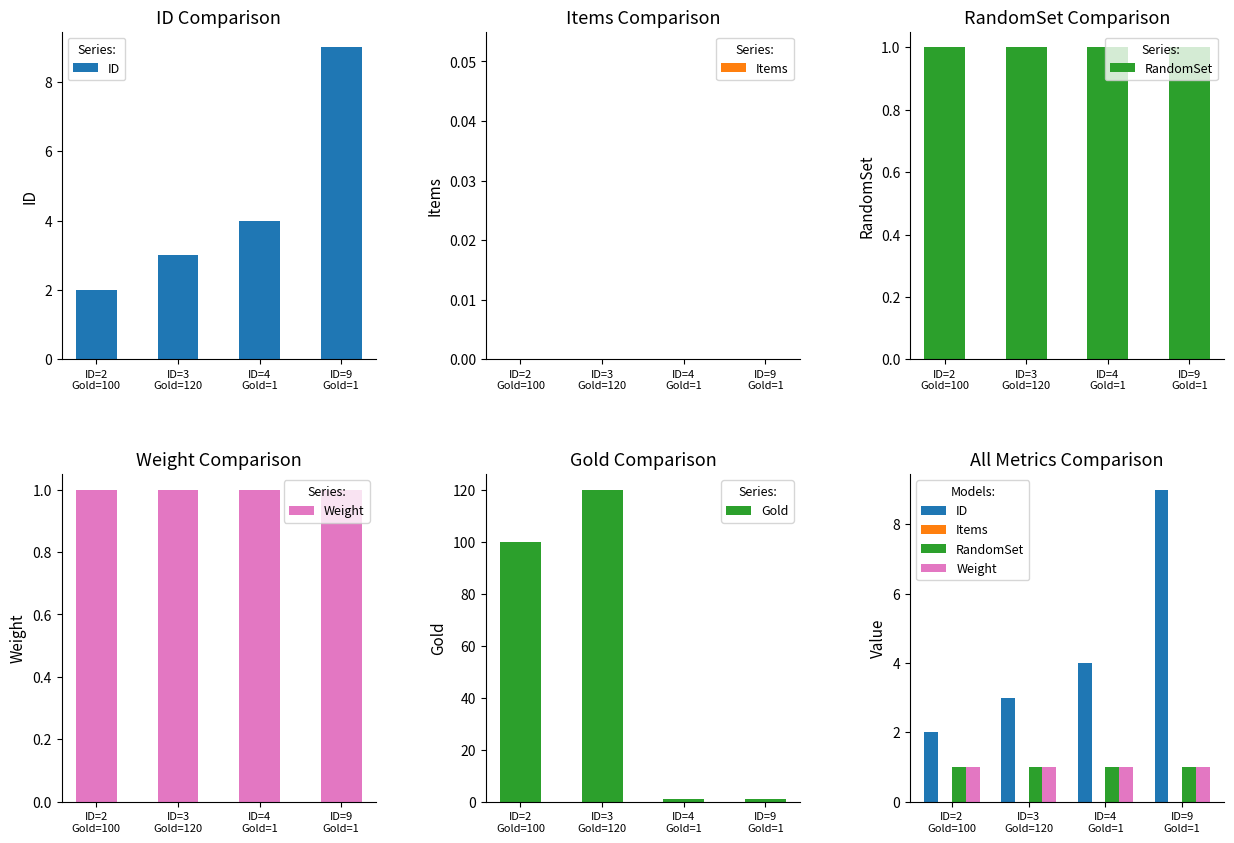

Between ID=2
Gold=100 and ID=9
Gold=1, which series saw the biggest shift?

Gold